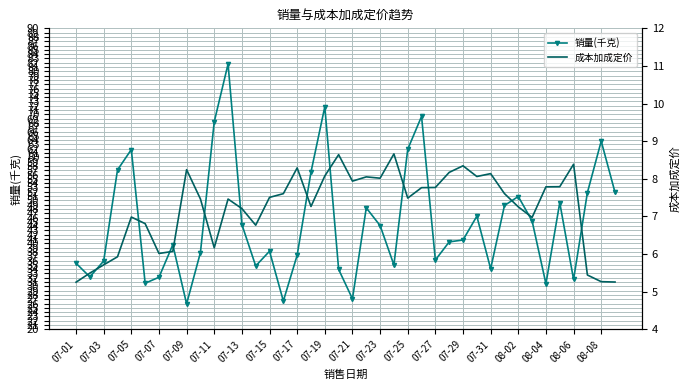

True or false: 销量(千克) has a value of 63.8 at 08-08.

True